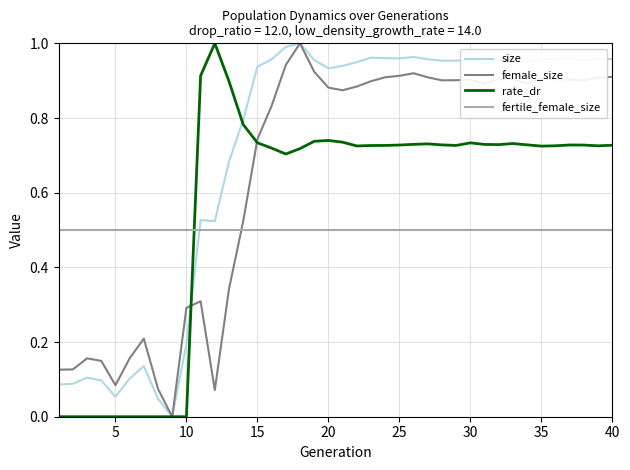

Which series has the largest total across all categories?

size